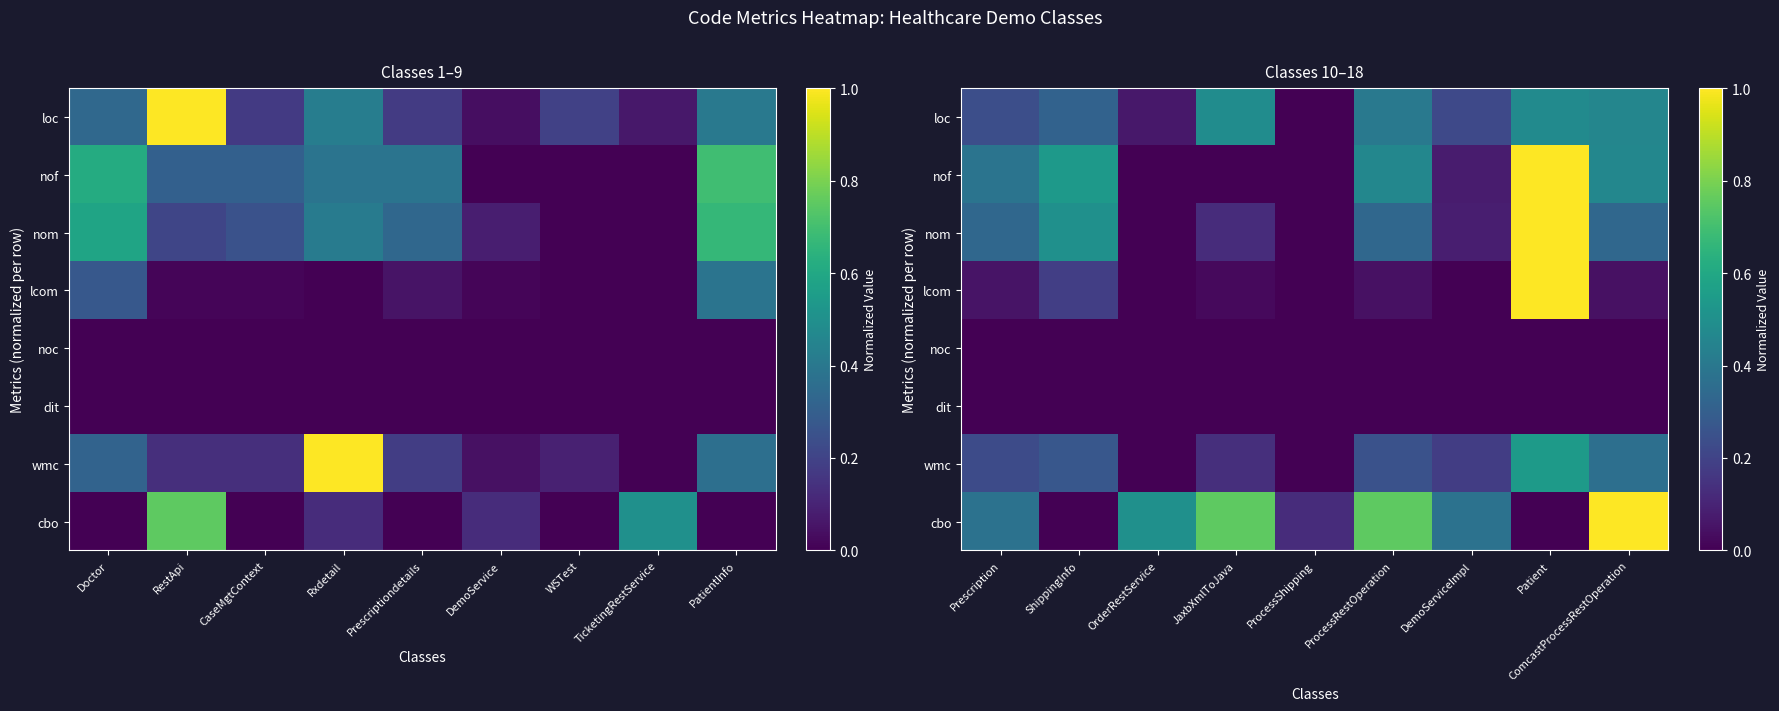

What is the difference between the maximum and minimum values in the cbo series?

1.0